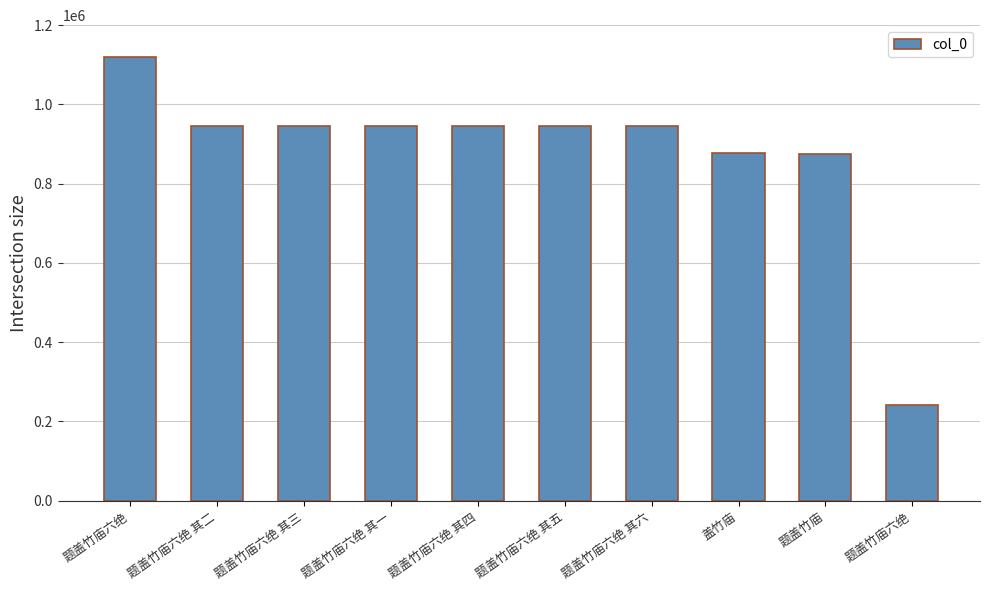

How many values are below 944384?

5